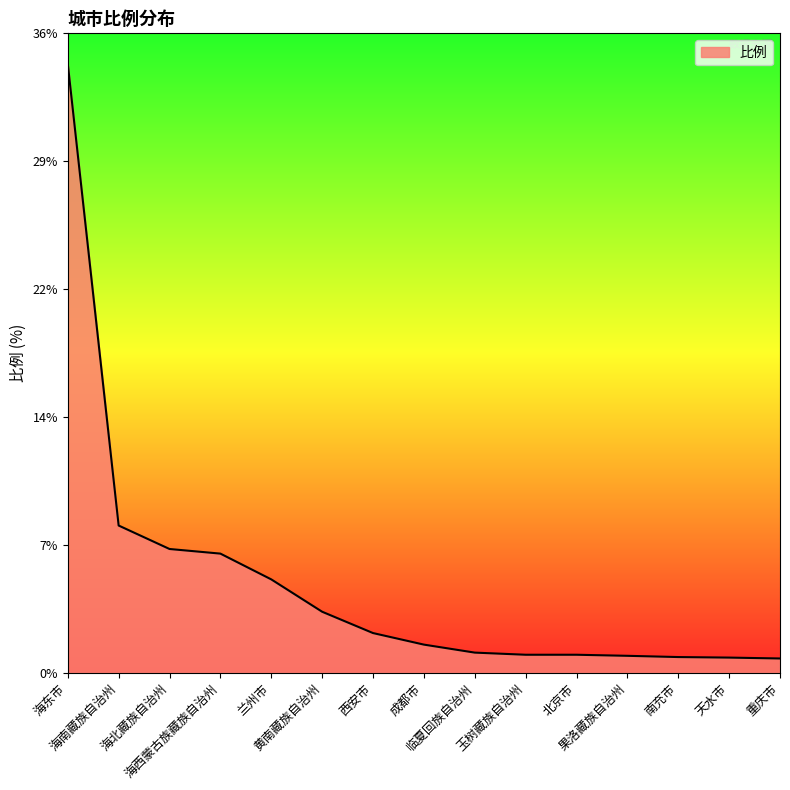

Does the chart have visible grid lines?

No